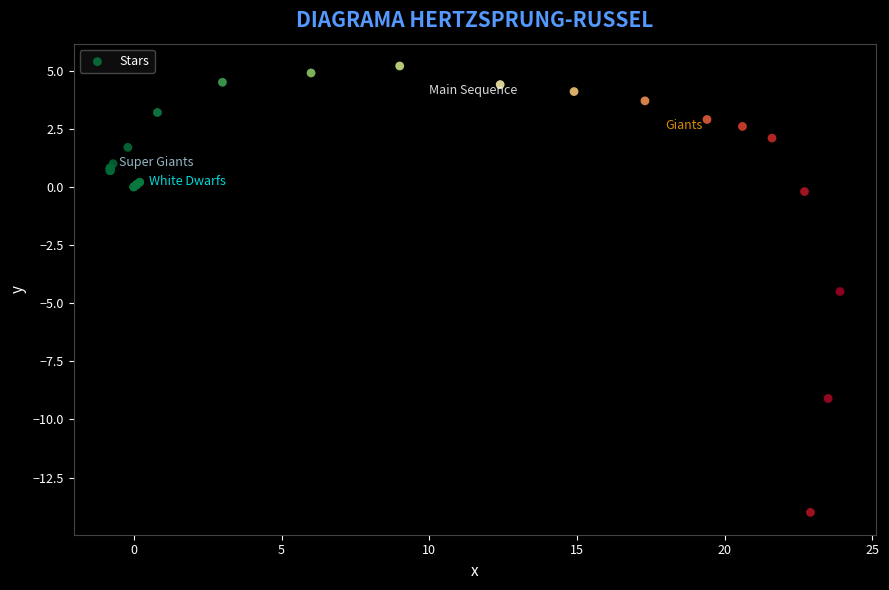

What Y value in the scatter plot is closest to -4?

-4.5